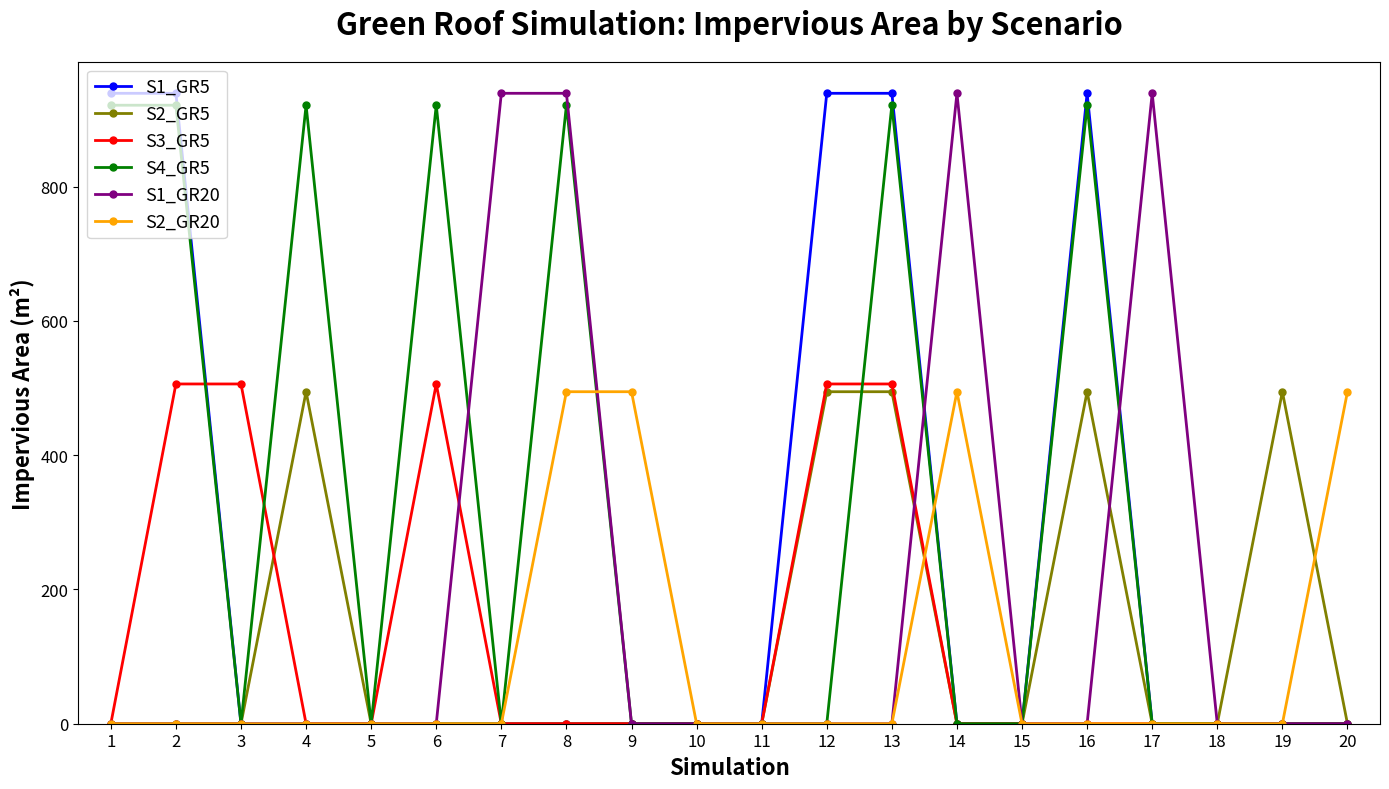

Count the number of categories in the chart.

20